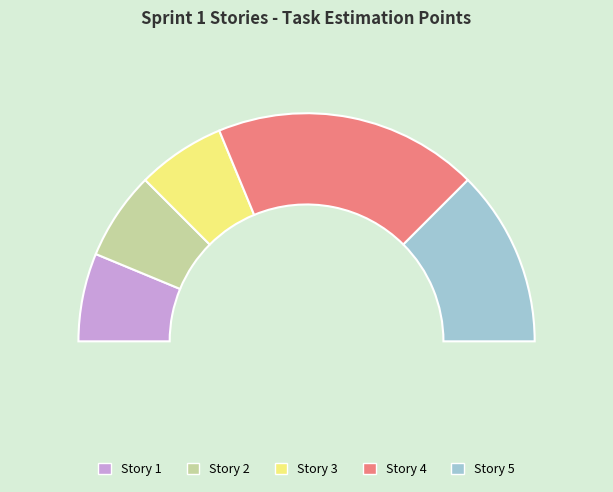

Rank the categories by value from highest to lowest.

Story 4, Story 5, Story 1, Story 2, Story 3